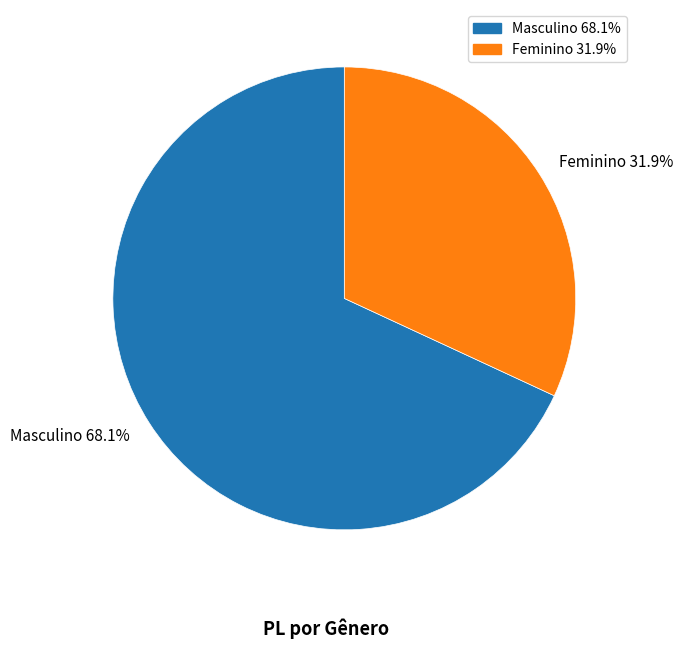

What is the ratio of the value at Feminino to the value at Masculino?

0.5